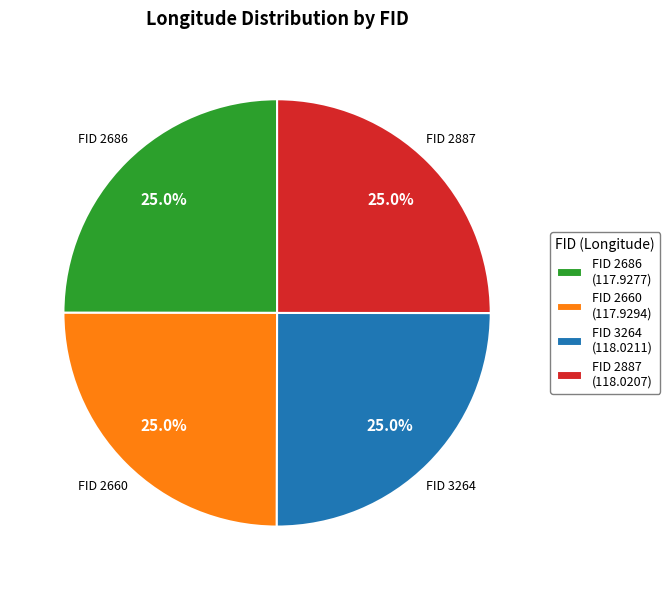

How many slices are in this pie chart?

4